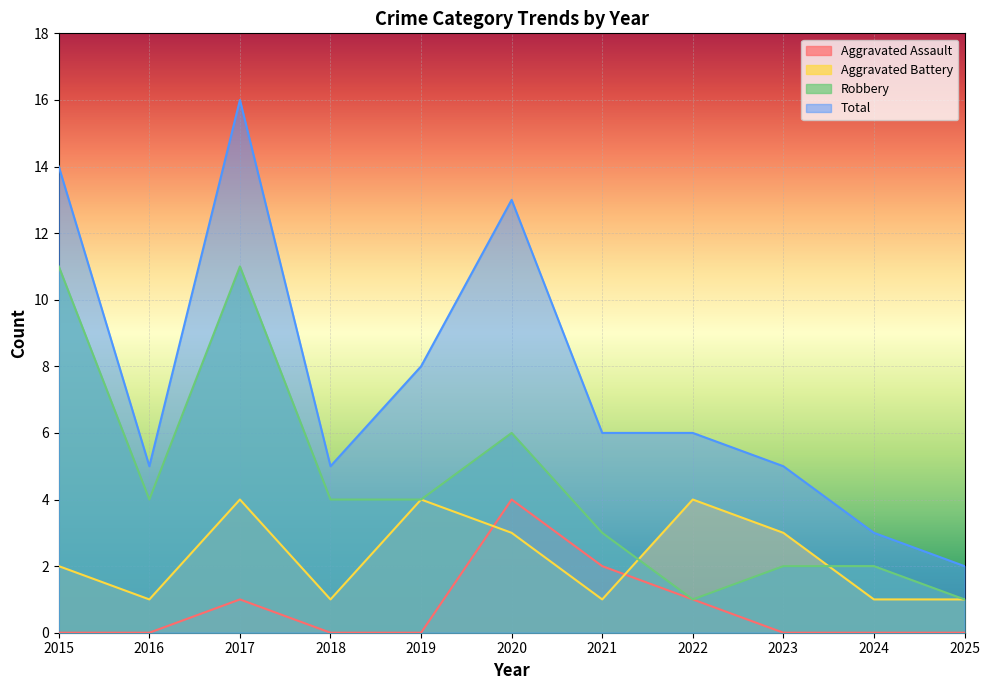

Between 2023 and 2025, which series saw the biggest shift?

Total